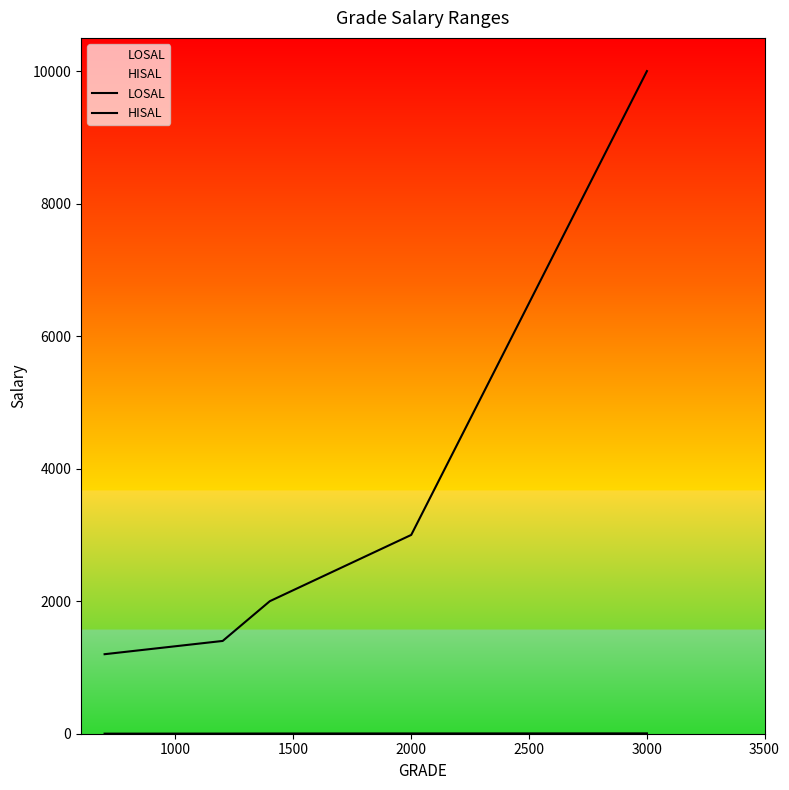

How many data points in HISAL are less than 2000?

2